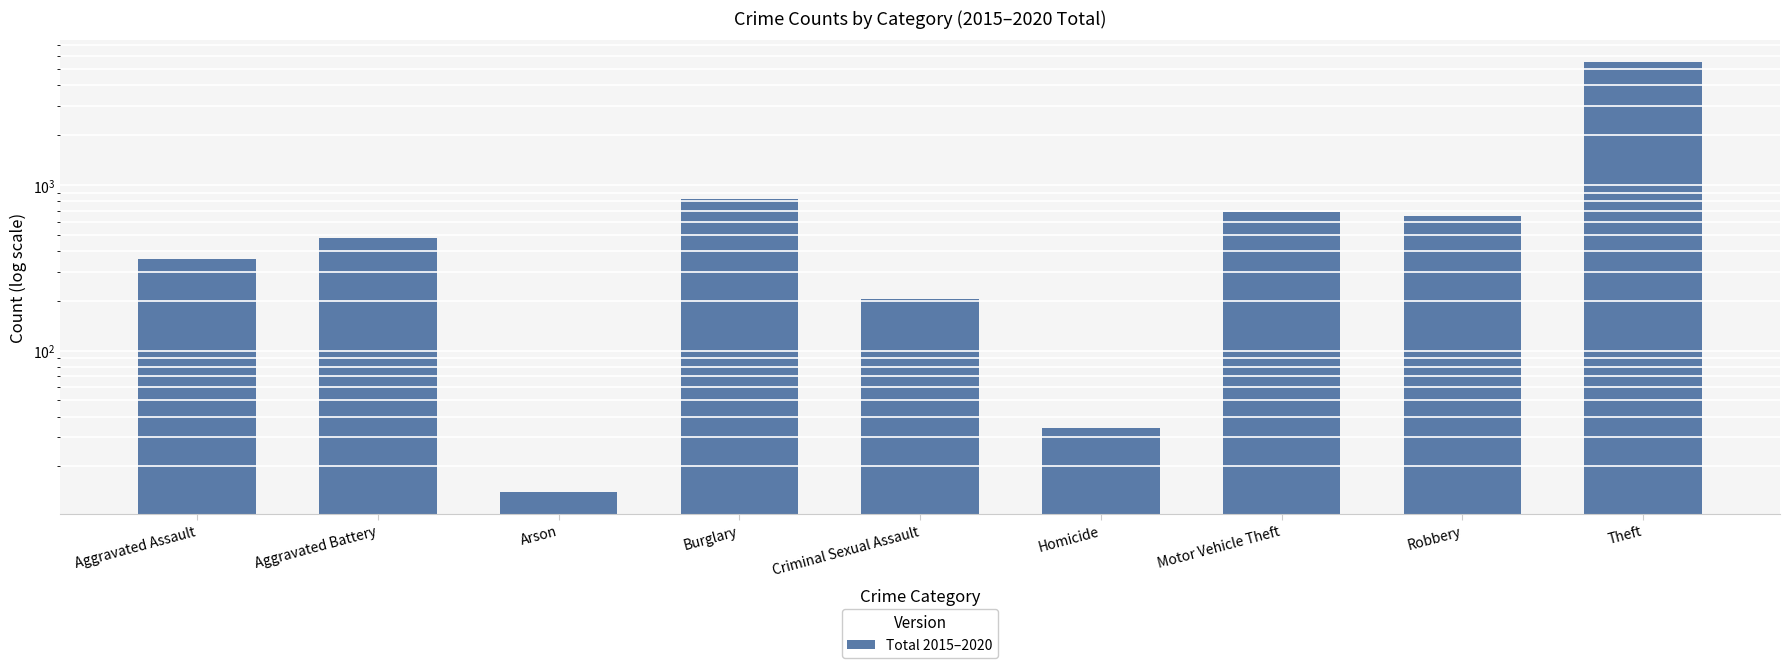

What is the change in value from Aggravated Assault to Criminal Sexual Assault?

-151